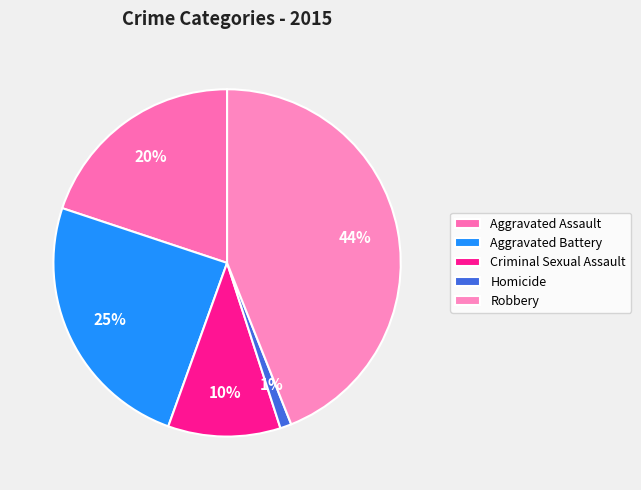

Which slice is the smallest?

Homicide